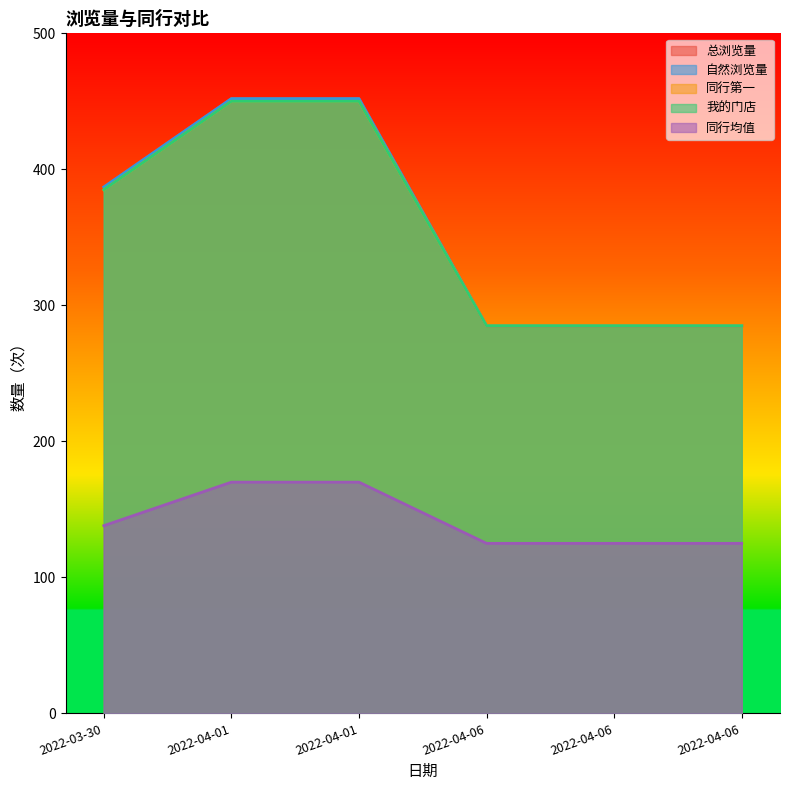

What is the lowest value of the 同行均值 series?

125